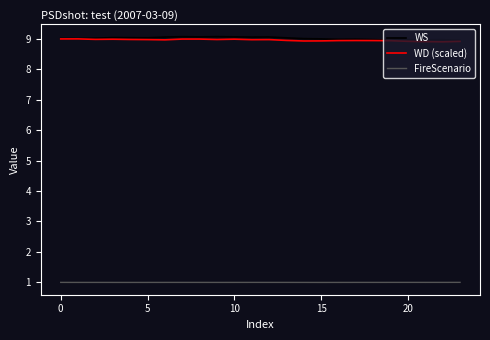

True or false: FireScenario and WD (scaled) intersect in this chart.

False